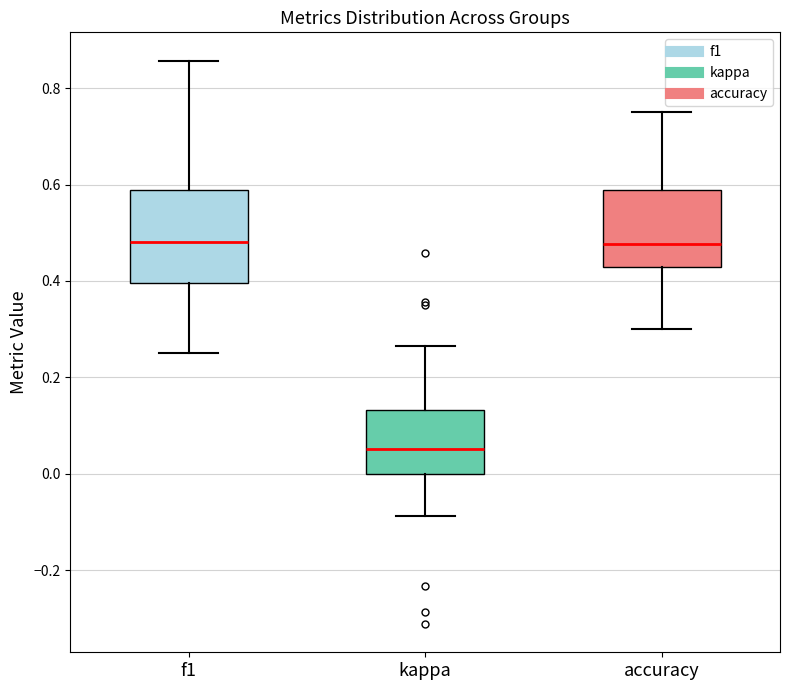

Where does the lower whisker of the box for kappa end on the y-axis? The values are not printed on the chart, so give them approximately, as read against the axis.

-0.08